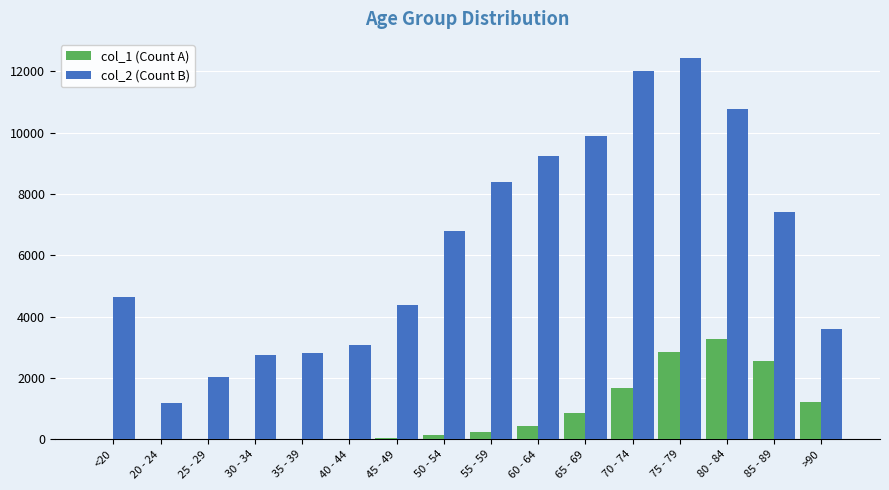

Which series has the largest total across all categories?

col_2 (Count B)